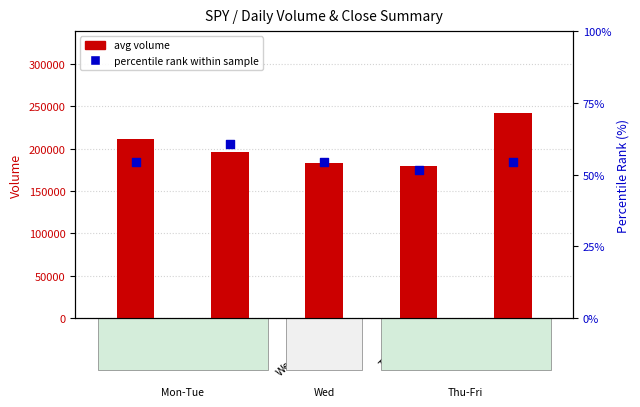

At which category is the sum across all series the highest?

Friday